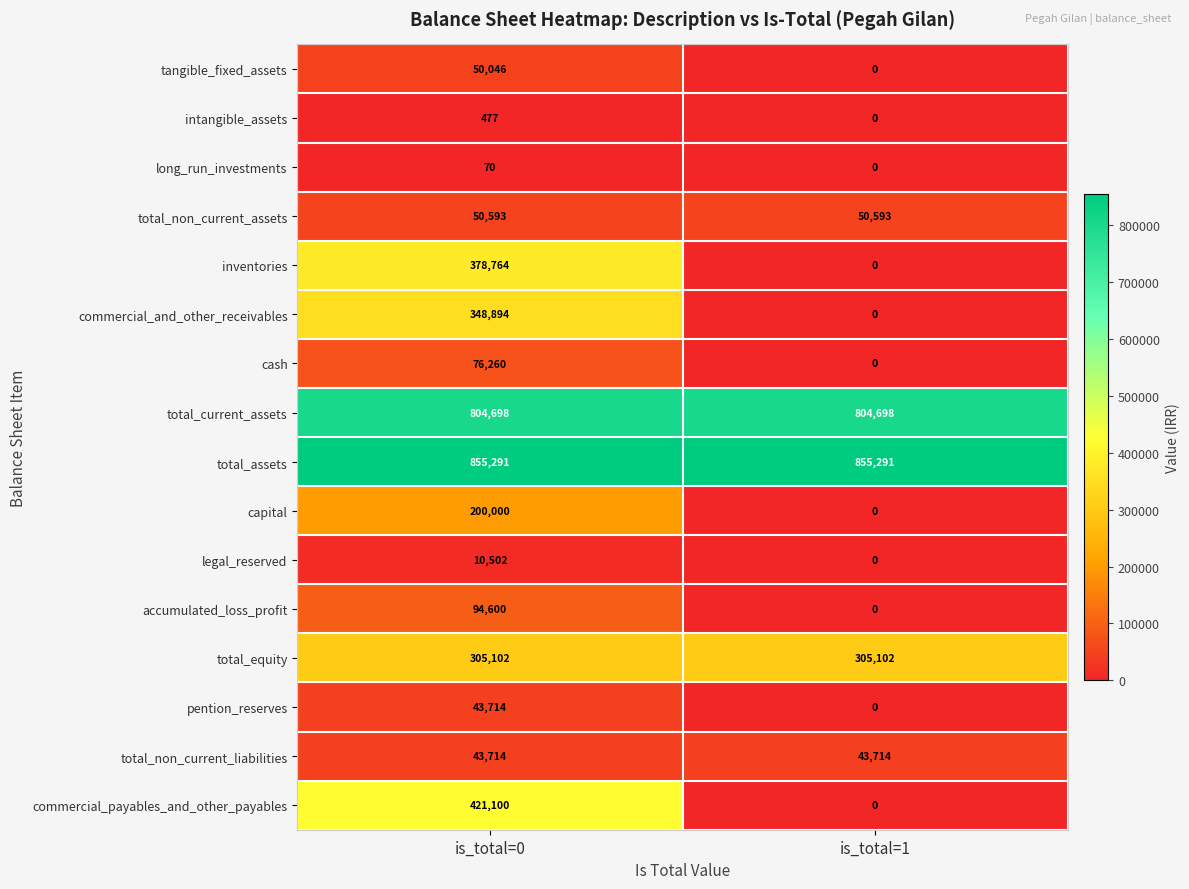

Which series has the largest range (max minus min)?

commercial_payables_and_other_payables